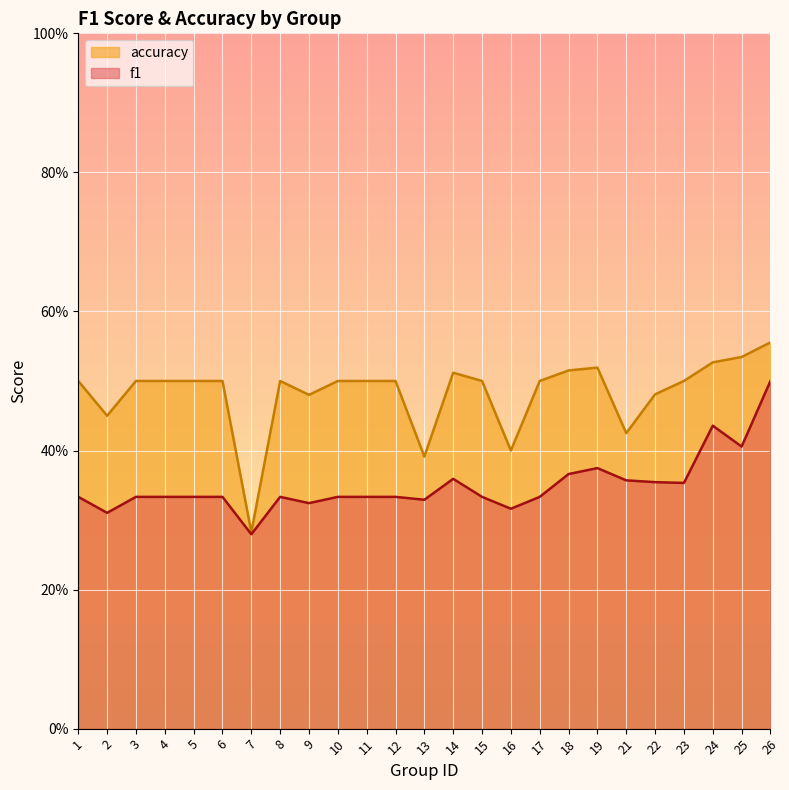

True or false: accuracy and f1 intersect in this chart.

False